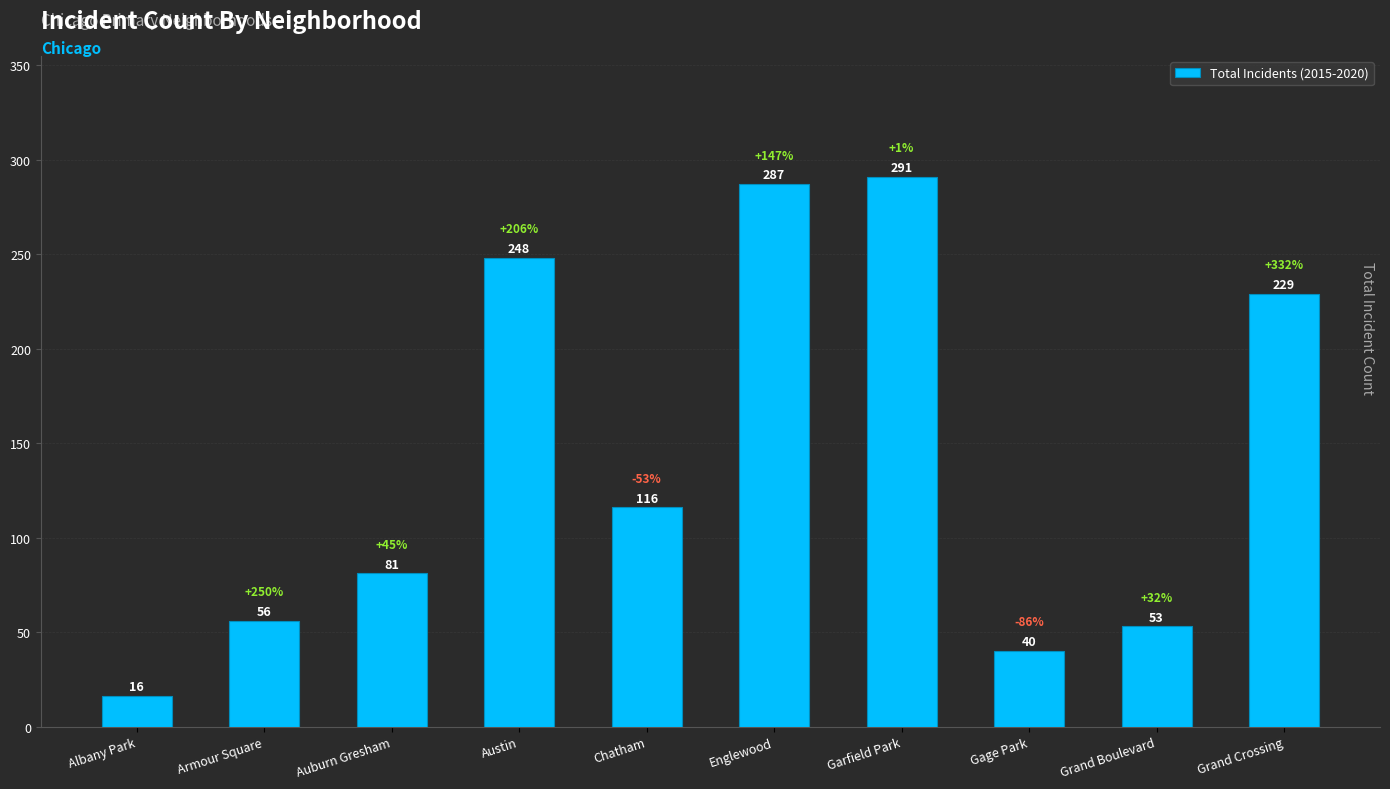

What is the smallest value displayed?

16